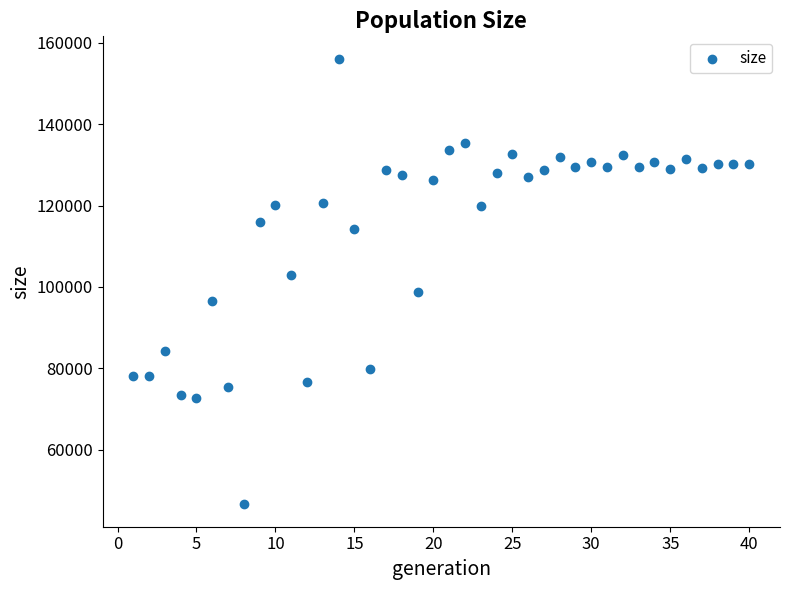

What is the range of X values (max minus min)?

39